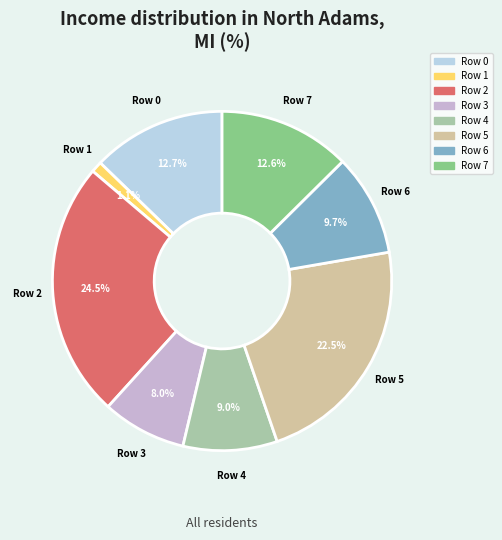

Count the number of slices in the pie.

8